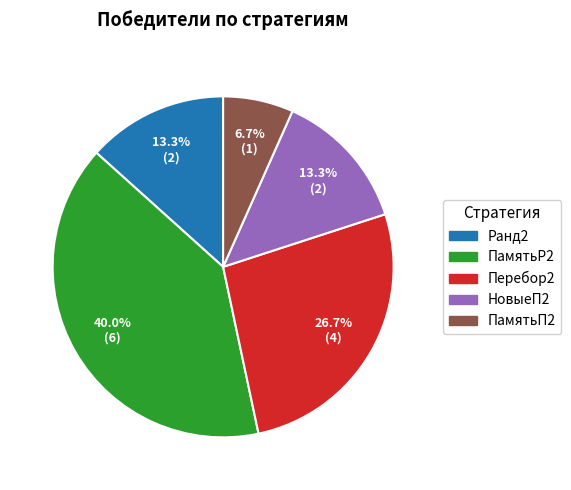

Count the number of slices in the pie.

5